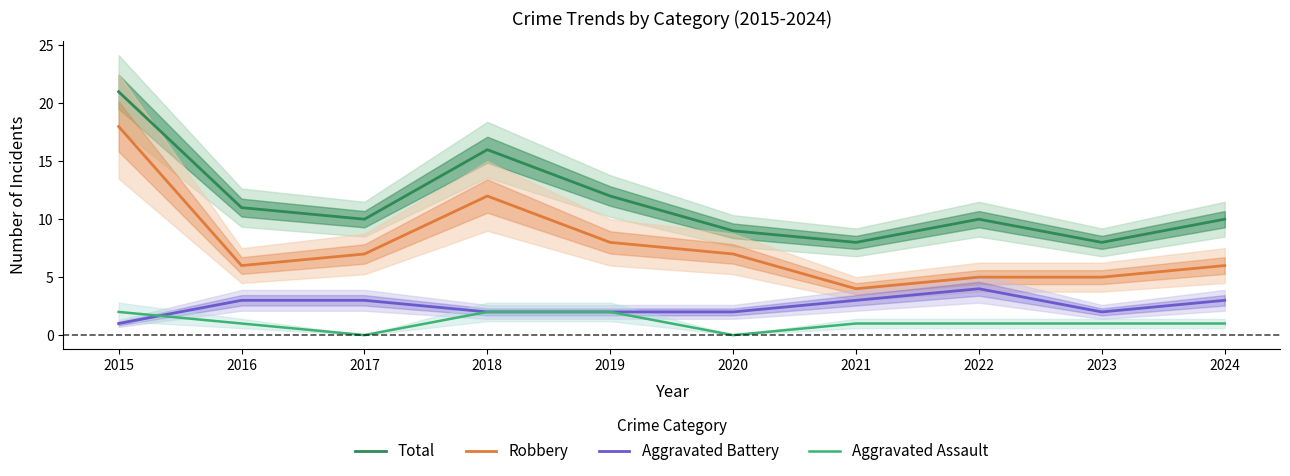

Reading right to left, extract all data points from this chart.

Total: 2024=10	2023=8	2022=10	2021=8	2020=9	2019=12	2018=16	2017=10	2016=11	2015=21
Robbery: 2024=6	2023=5	2022=5	2021=4	2020=7	2019=8	2018=12	2017=7	2016=6	2015=18
Aggravated Battery: 2024=3	2023=2	2022=4	2021=3	2020=2	2019=2	2018=2	2017=3	2016=3	2015=1
Aggravated Assault: 2024=1	2023=1	2022=1	2021=1	2020=0	2019=2	2018=2	2017=0	2016=1	2015=2